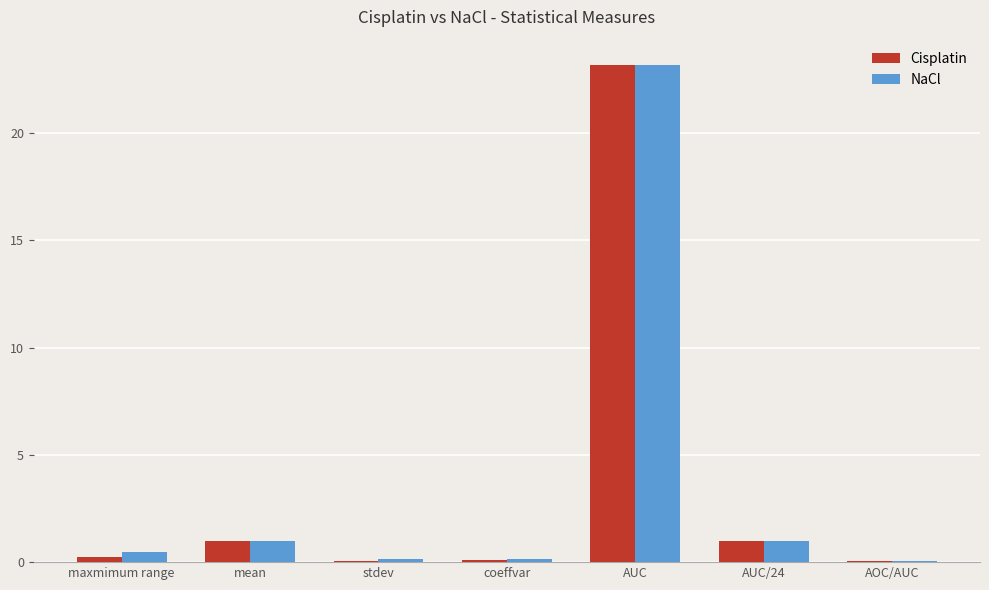

True or false: Cisplatin has a value of 1.0 at AUC/24.

True